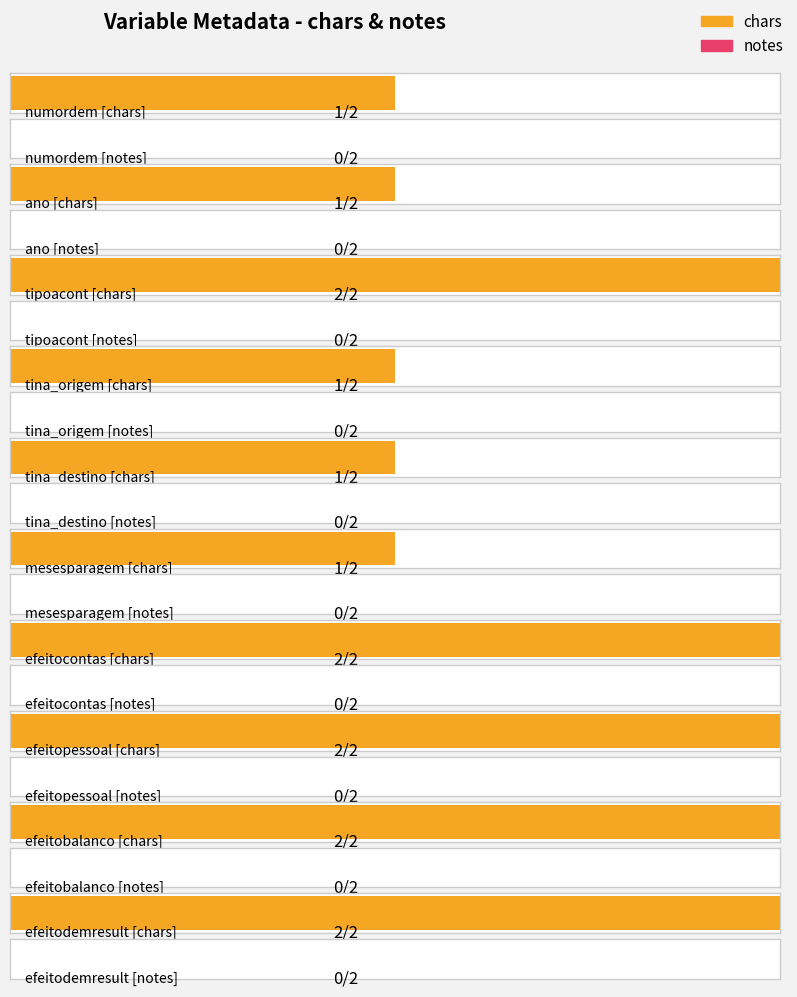

Is the value of chars at mesesparagem greater than the value of notes at efeitobalanco?

Yes